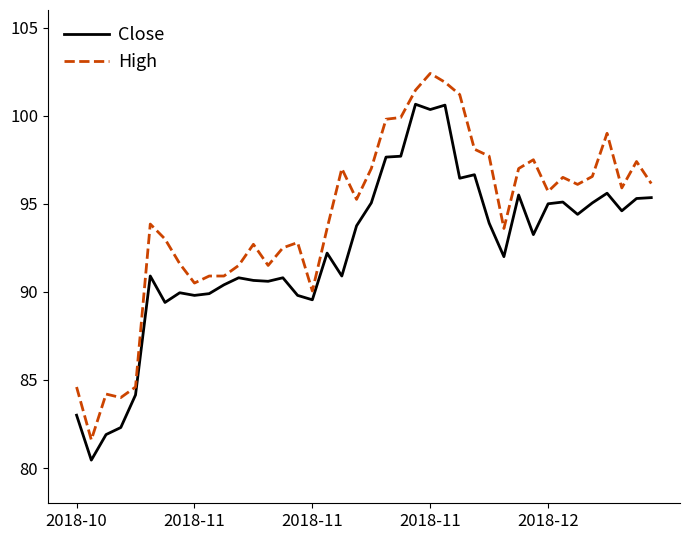

Which series has the largest total across all categories?

High